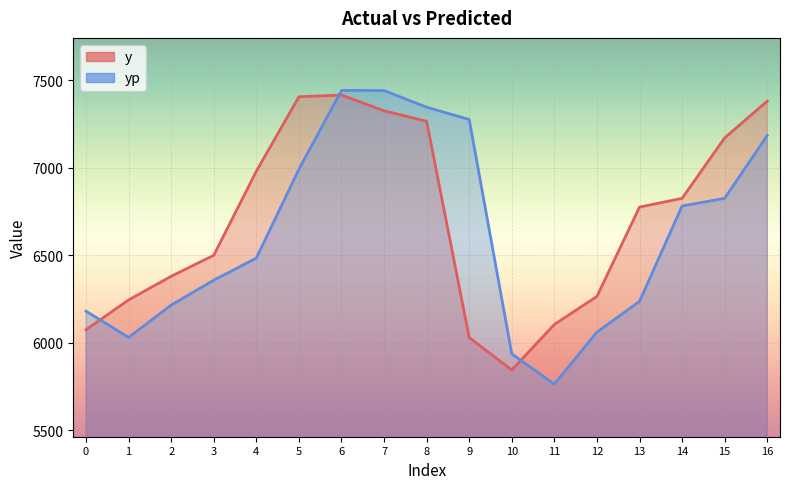

How many interior local peaks does the yp series have?

1